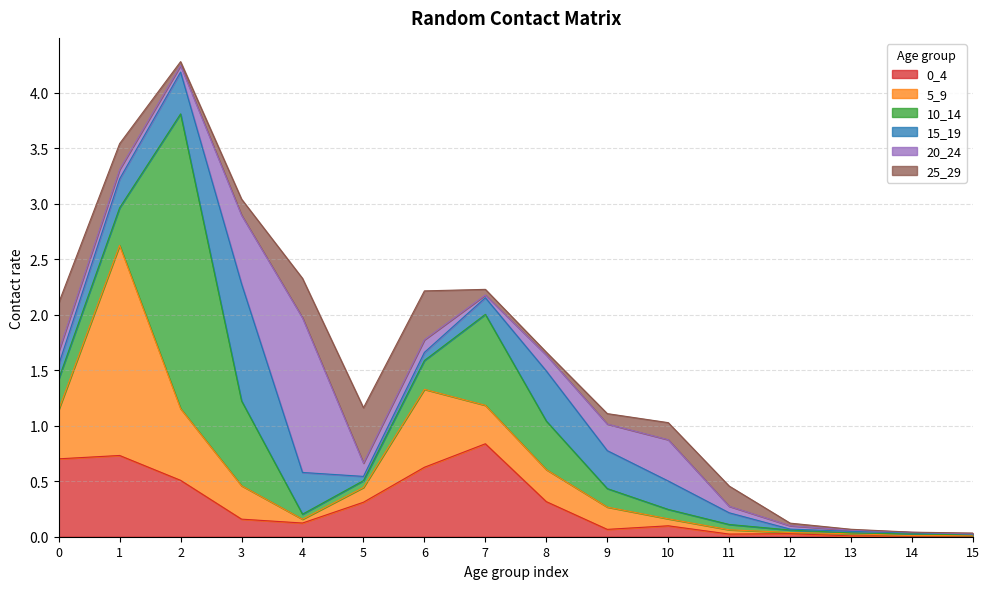

What is the difference between the 15_19 values at 1 and 9?

0.1